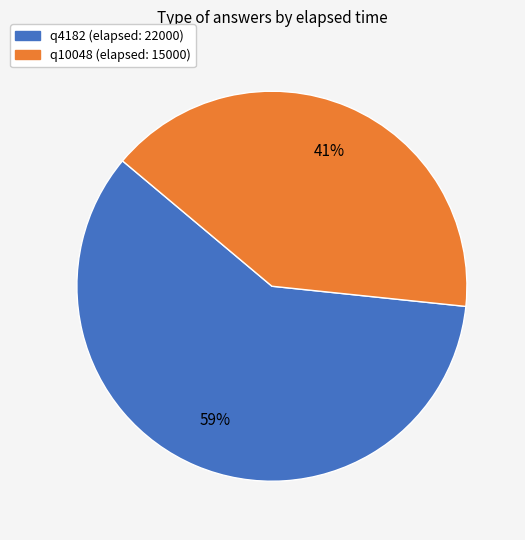

Do q10048 and q4182 together represent more than half of the pie?

Yes